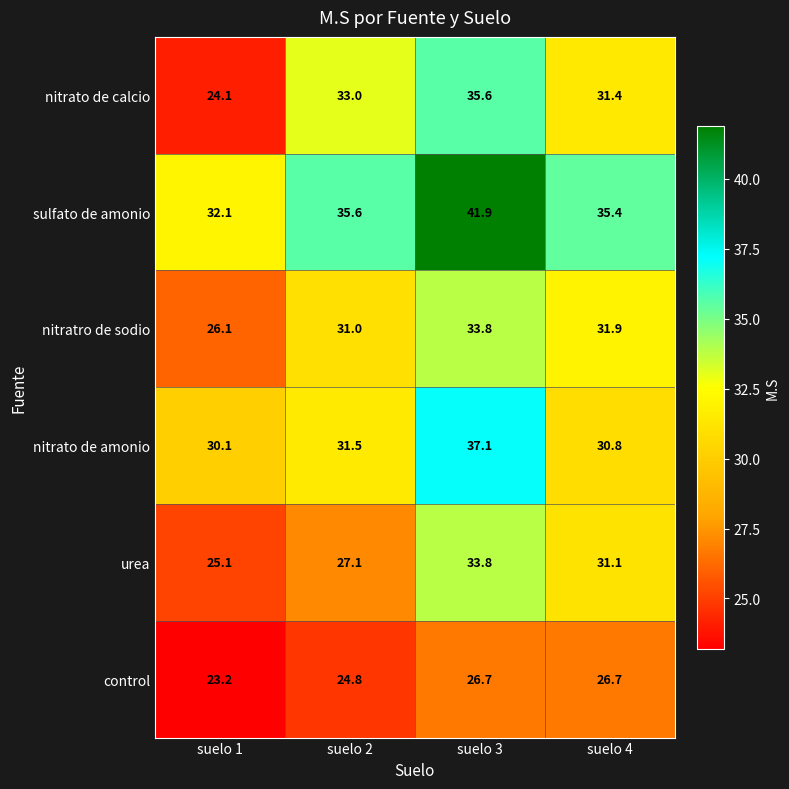

Which category has the highest value across all series?

suelo 3